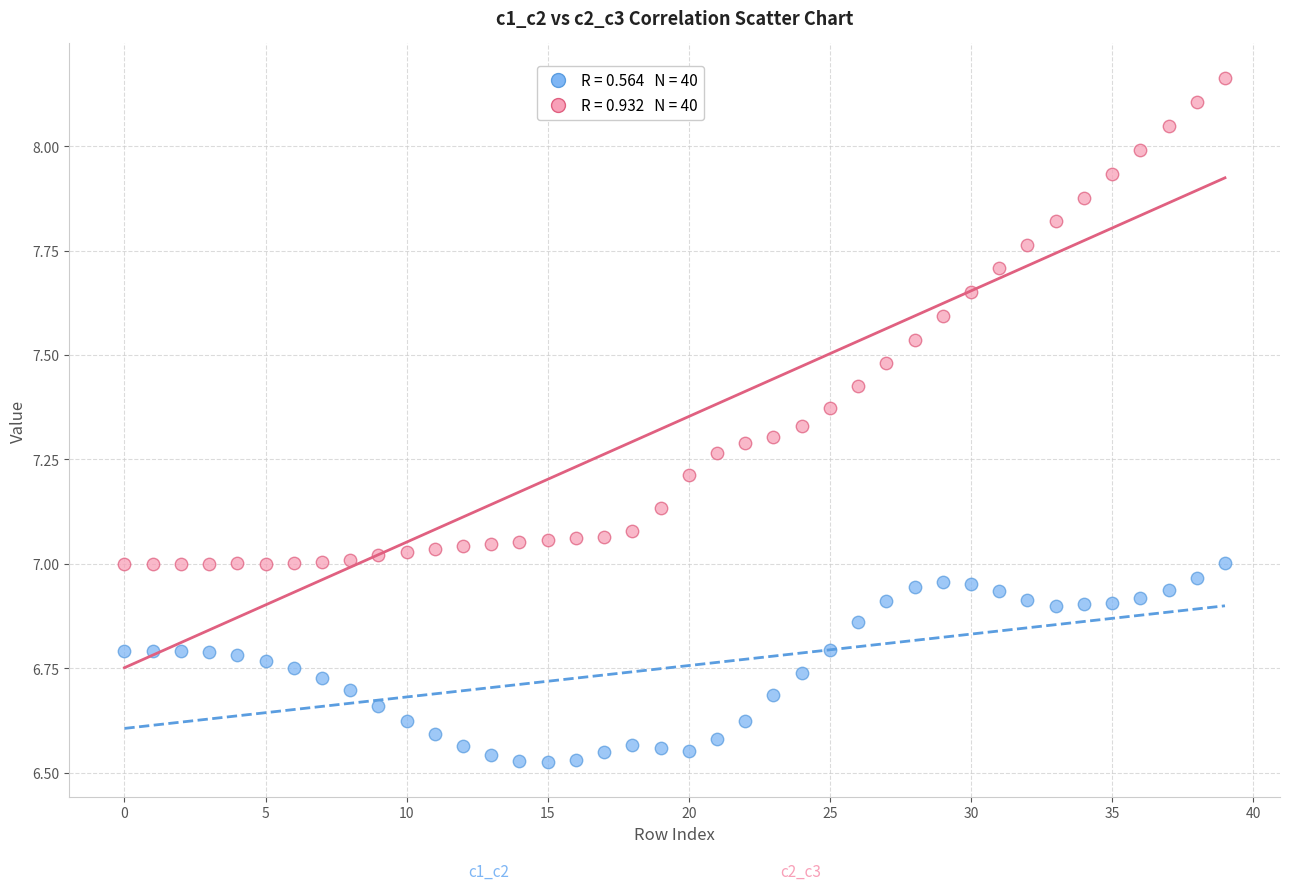

Across all data points, what is the range of Y values (max minus min)?

1.6